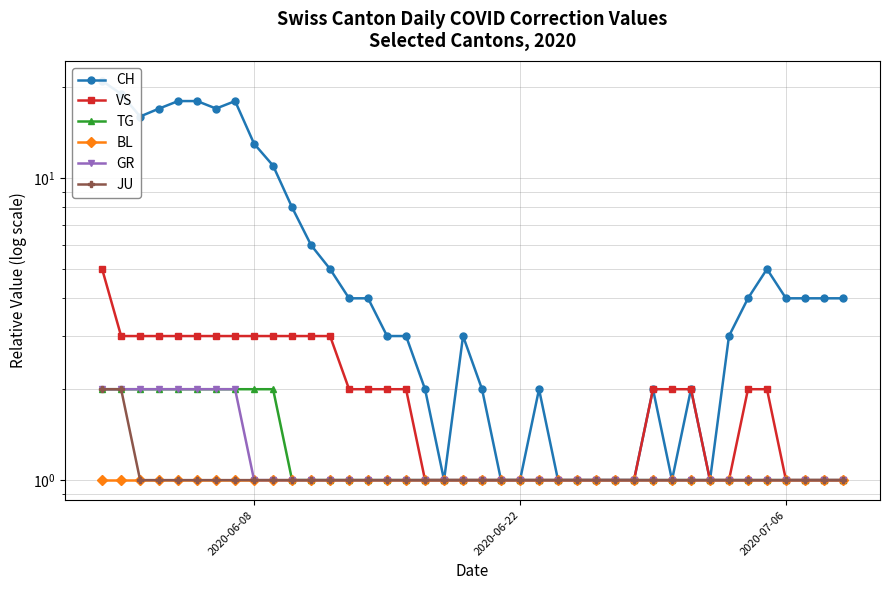

Rank the series by their maximum value, from highest to lowest.

CH, VS, TG, GR, JU, BL